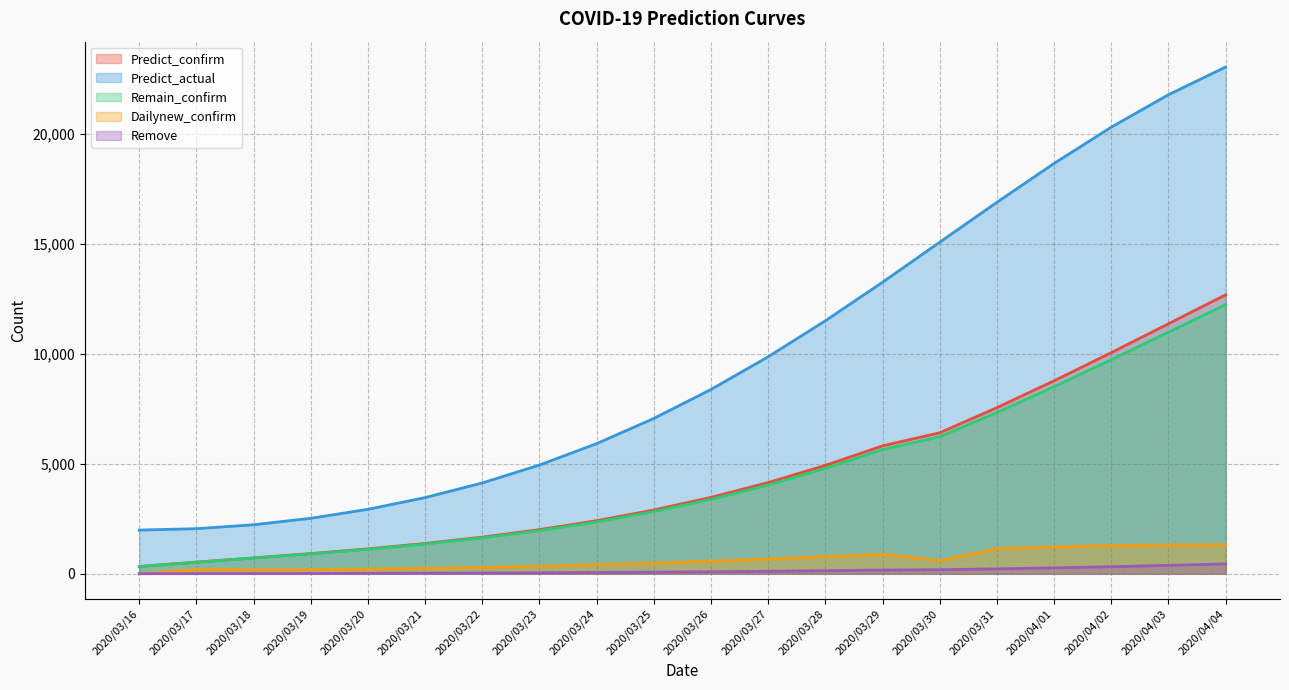

Between 2020/03/31 and 2020/03/27, which is larger?

2020/03/31